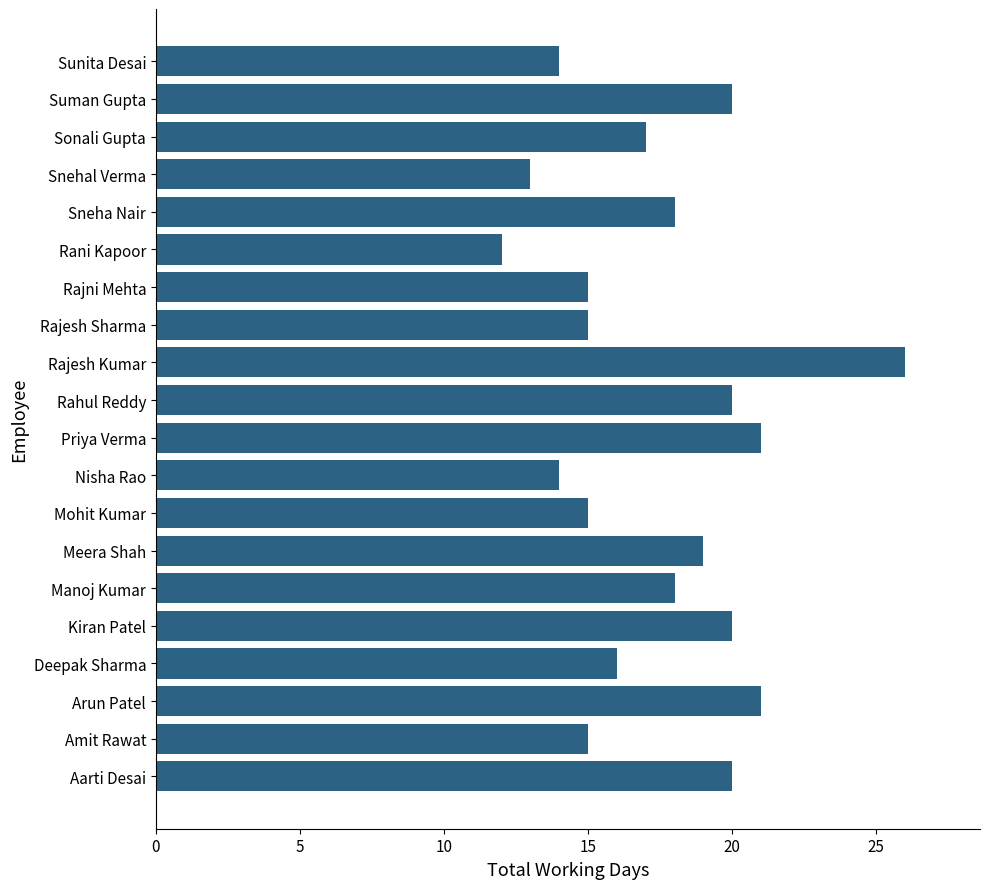

What is the maximum value shown in the chart?

26